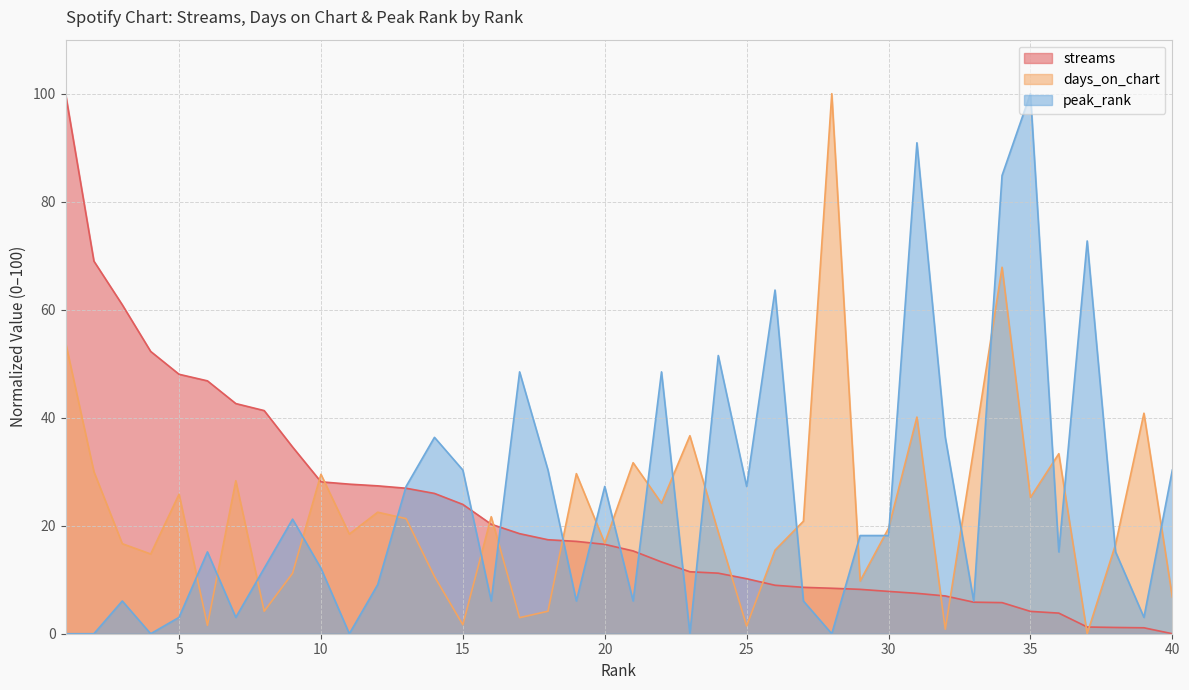

What is the difference between the highest and lowest values at 37?

72.7